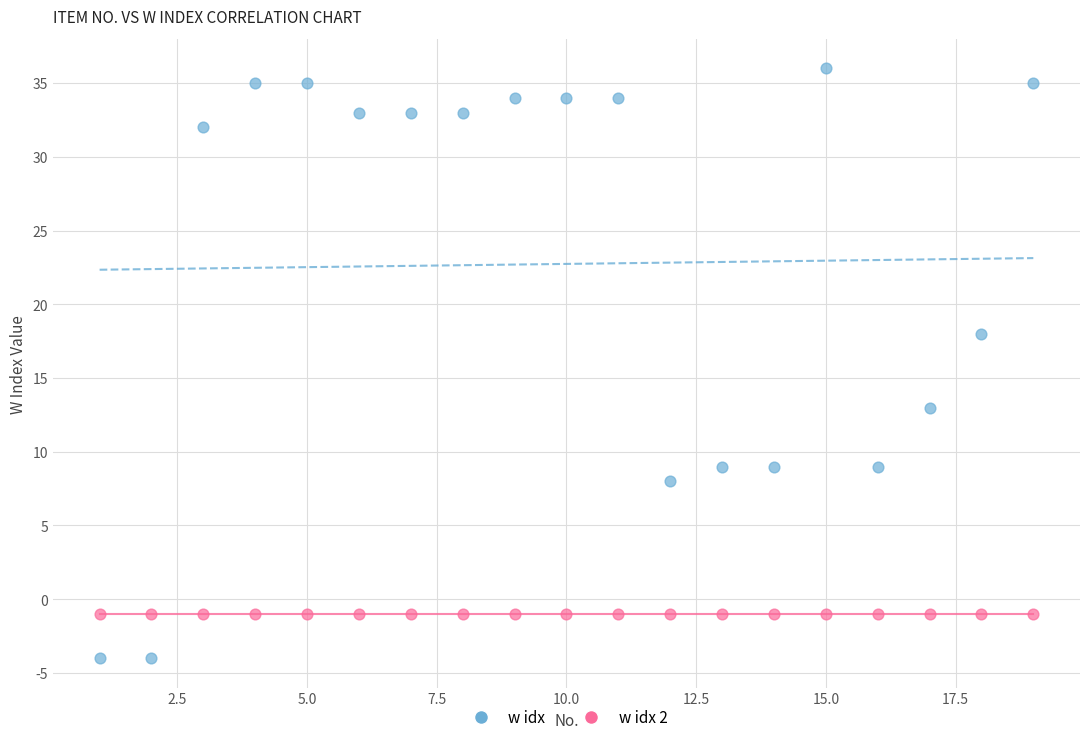

Which series reaches the maximum Y coordinate?

w idx